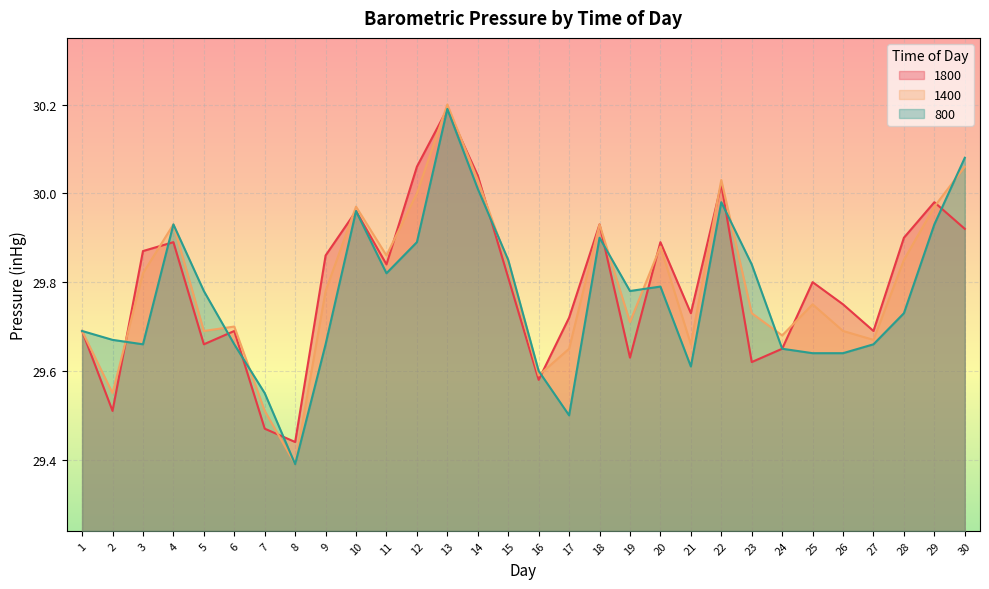

The 1400 series shows 39.7 at 23. True or false?

False